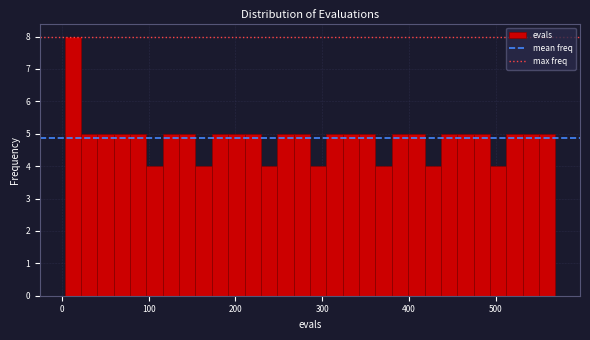

Around what value on the x-axis is the tallest bar? Give the approximate position of its centre, as read against the axis.

10